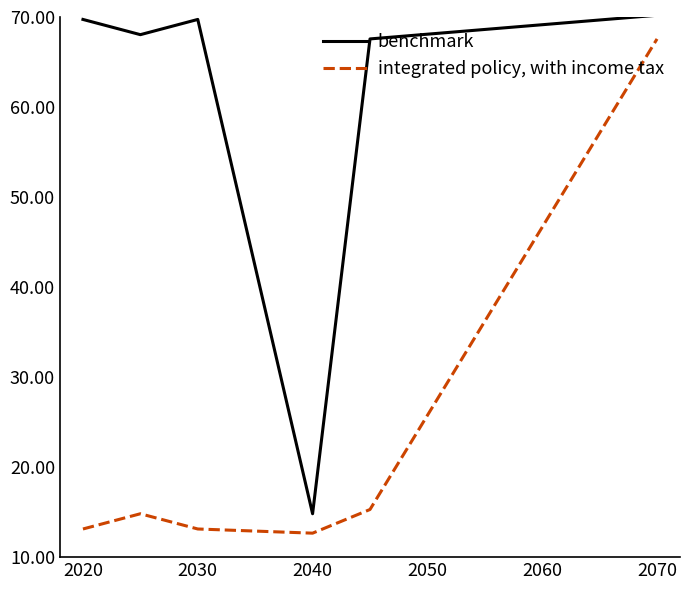

What are all the series names shown in the legend?

benchmark, integrated policy, with income tax